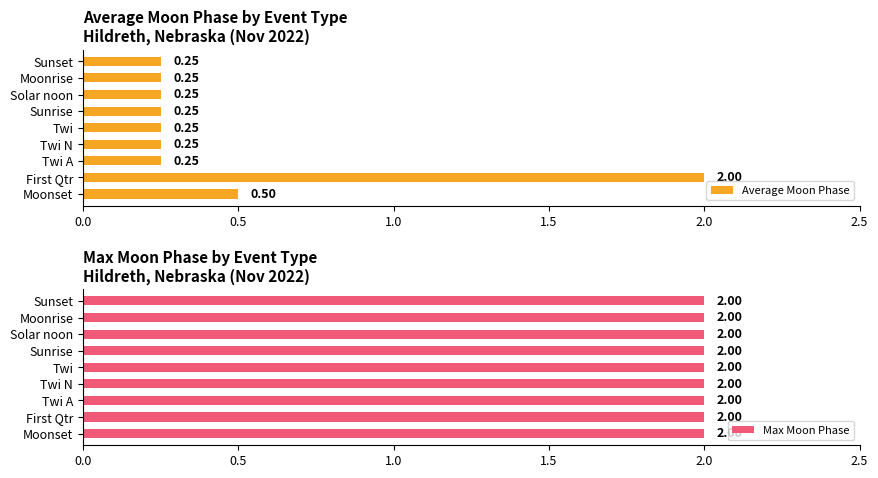

What is the sum of the Average Moon Phase values at Twi A and Moonrise?

0.5